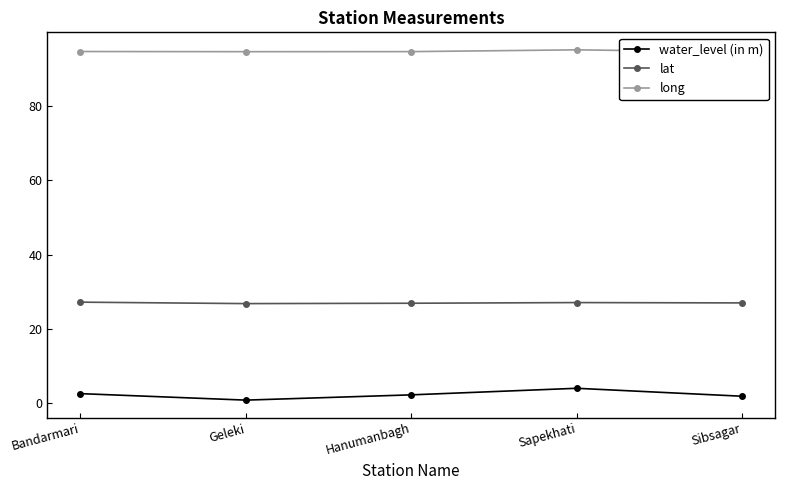

Where is long nearest to the value 94?

Sibsagar